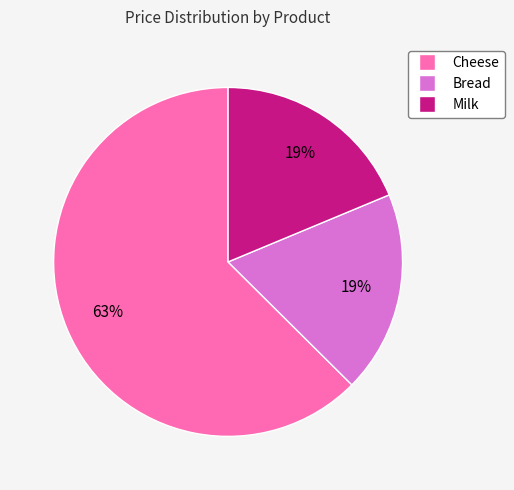

Between Bread and Cheese, which is larger?

Cheese